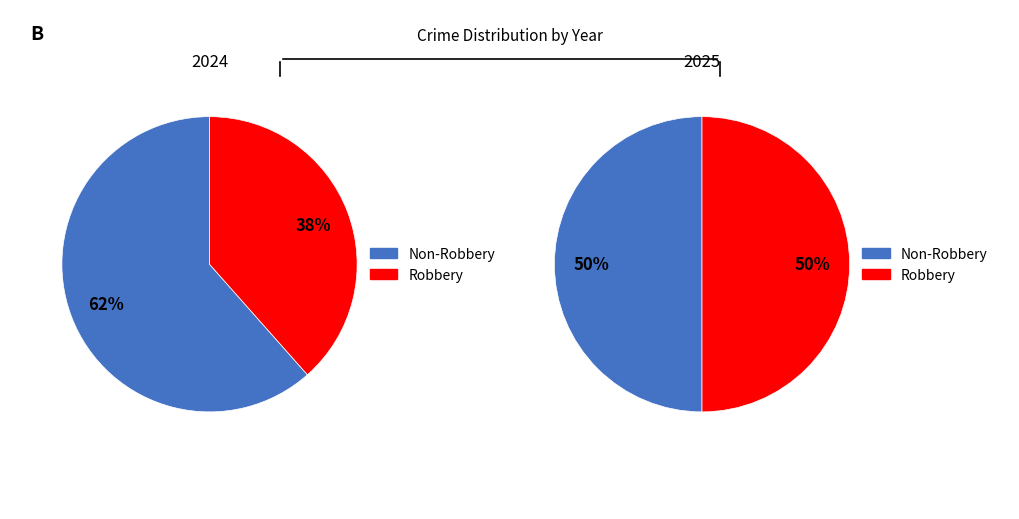

The 3 slice represents 38% of the pie. True or false?

True